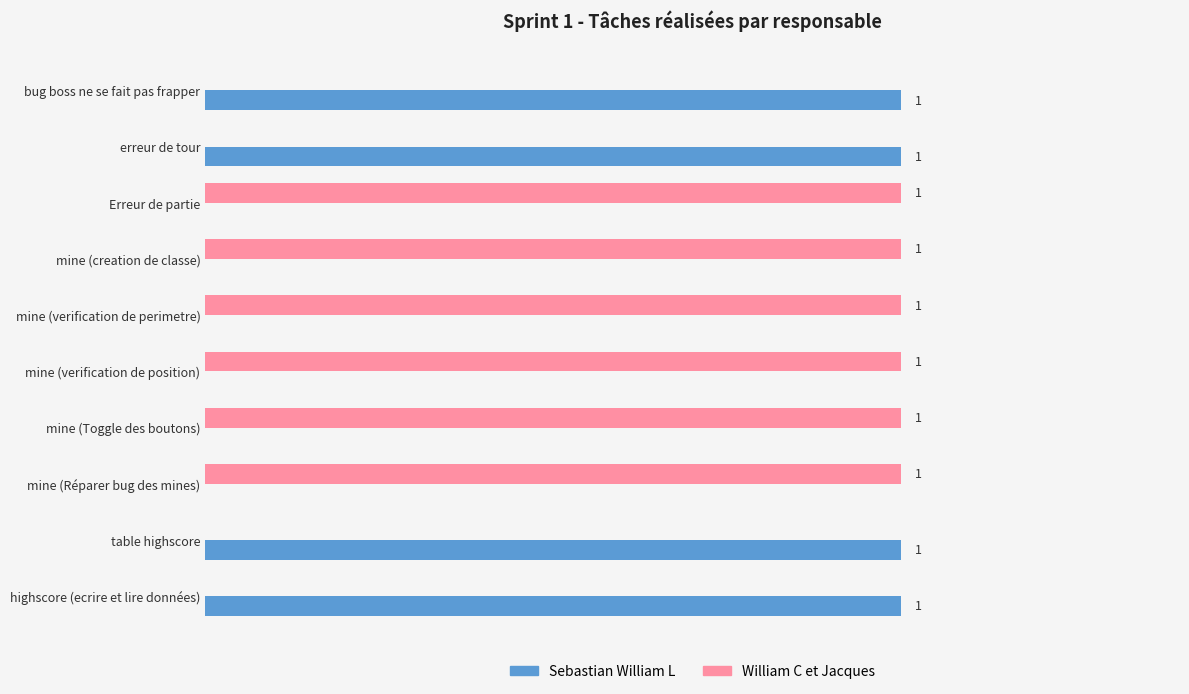

Which series has the largest total across all categories?

William C et Jacques